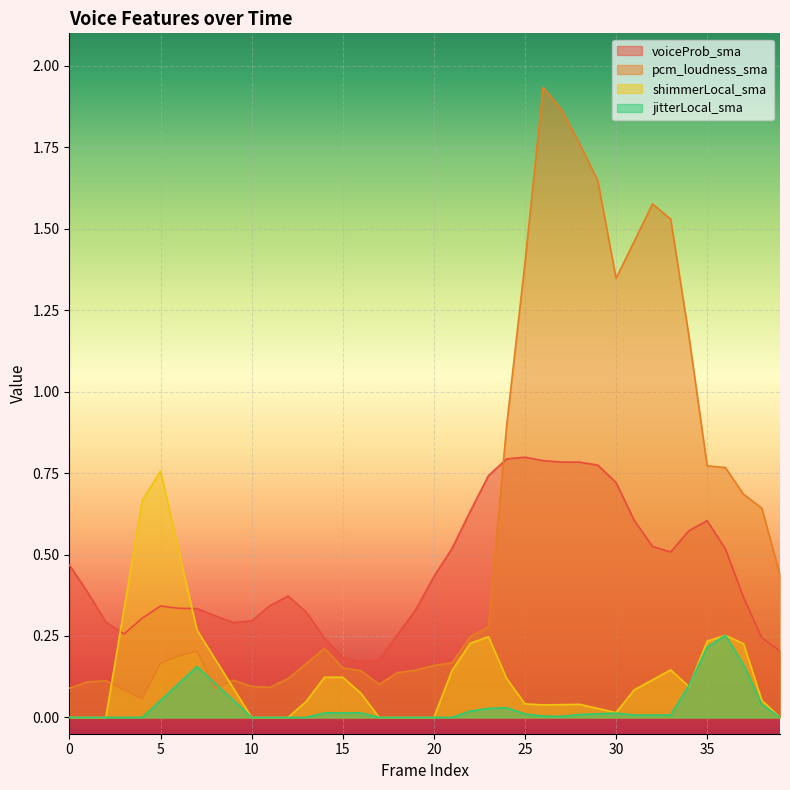

At how many categories does at least one series exceed 1?

10